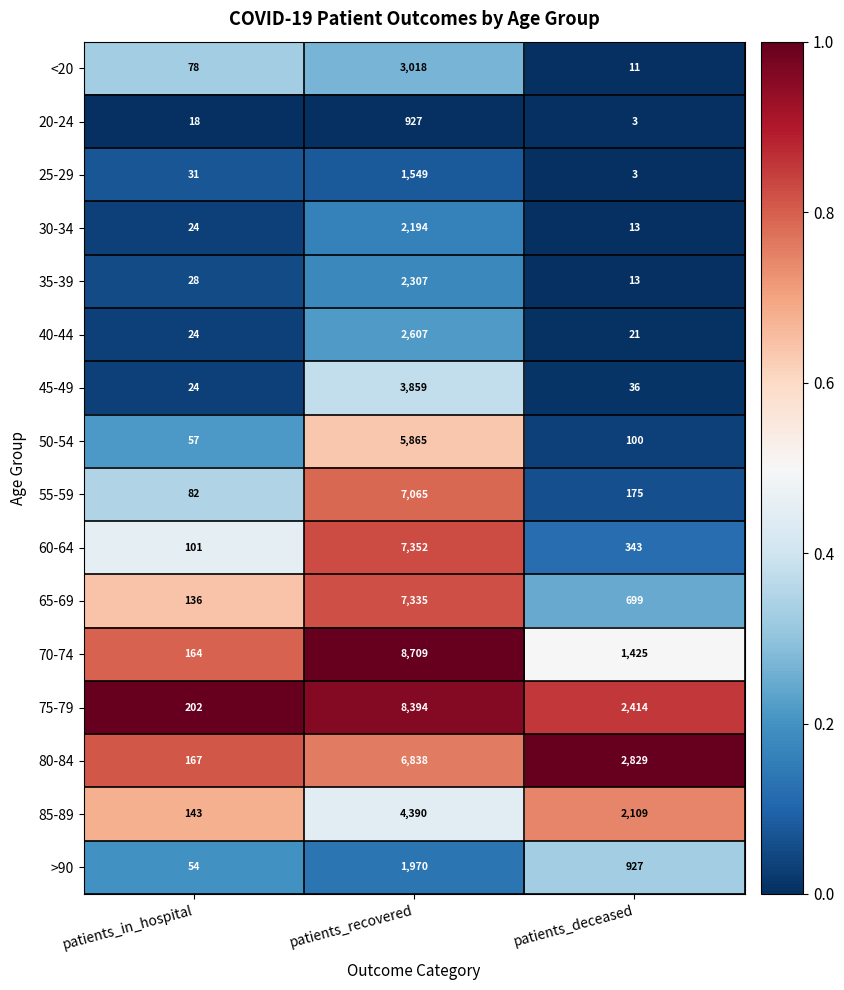

How many 80-84 values are between 167 and 6838?

3